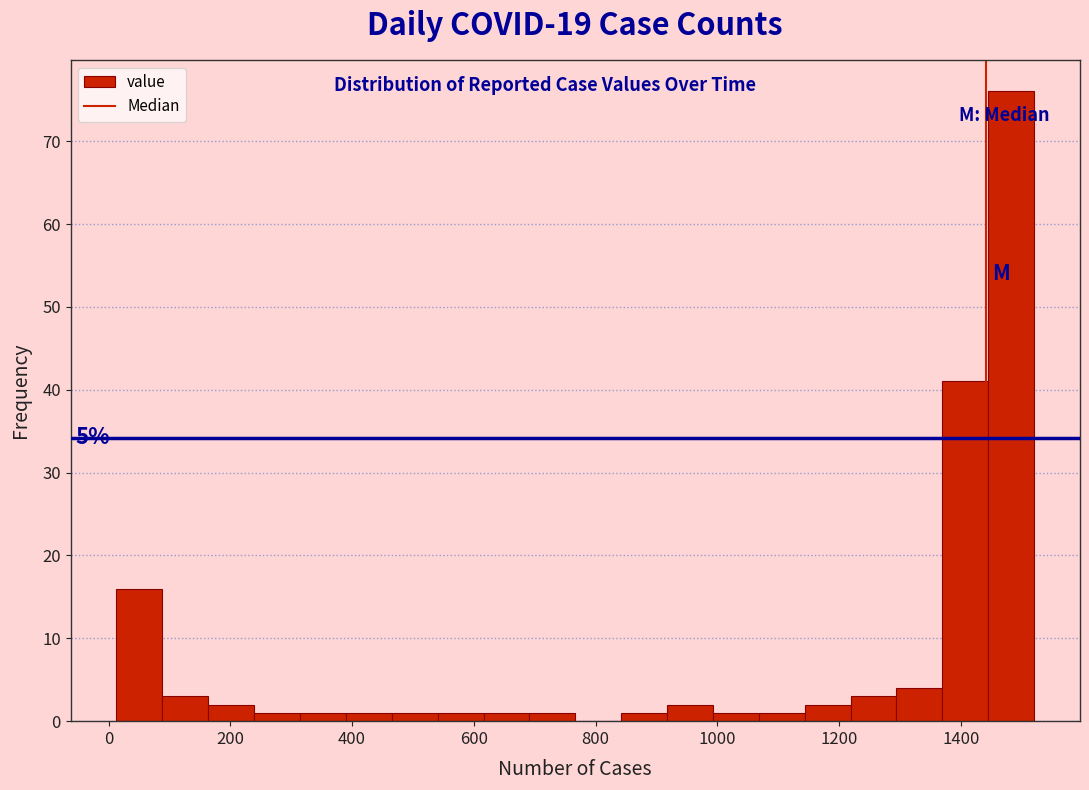

Read against the x-axis, roughly where is the centre of the tallest bar?

1480